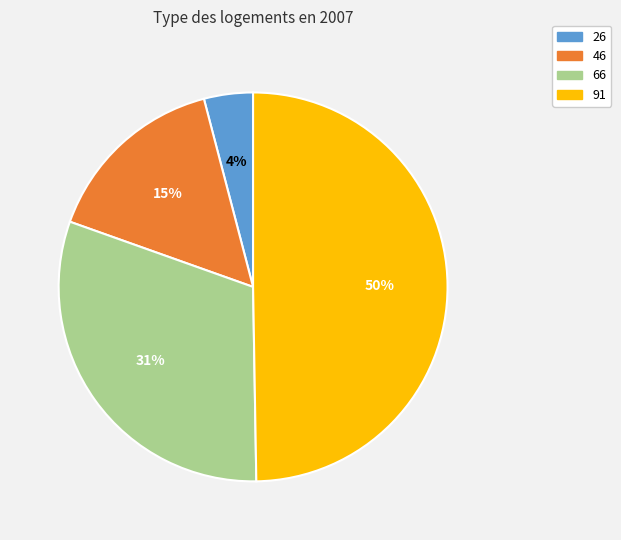

To the nearest percent, what is the difference between the largest and smallest slice percentages?

46%